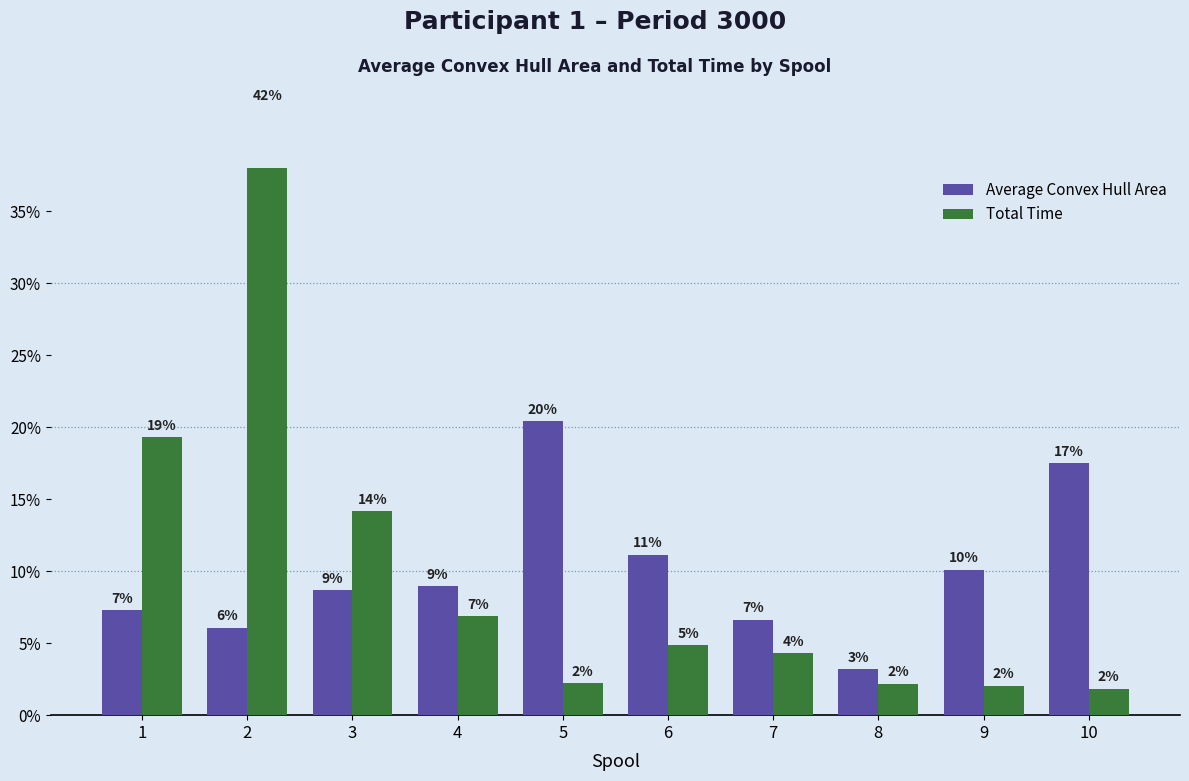

What is the total value across all series at 5?

22.7